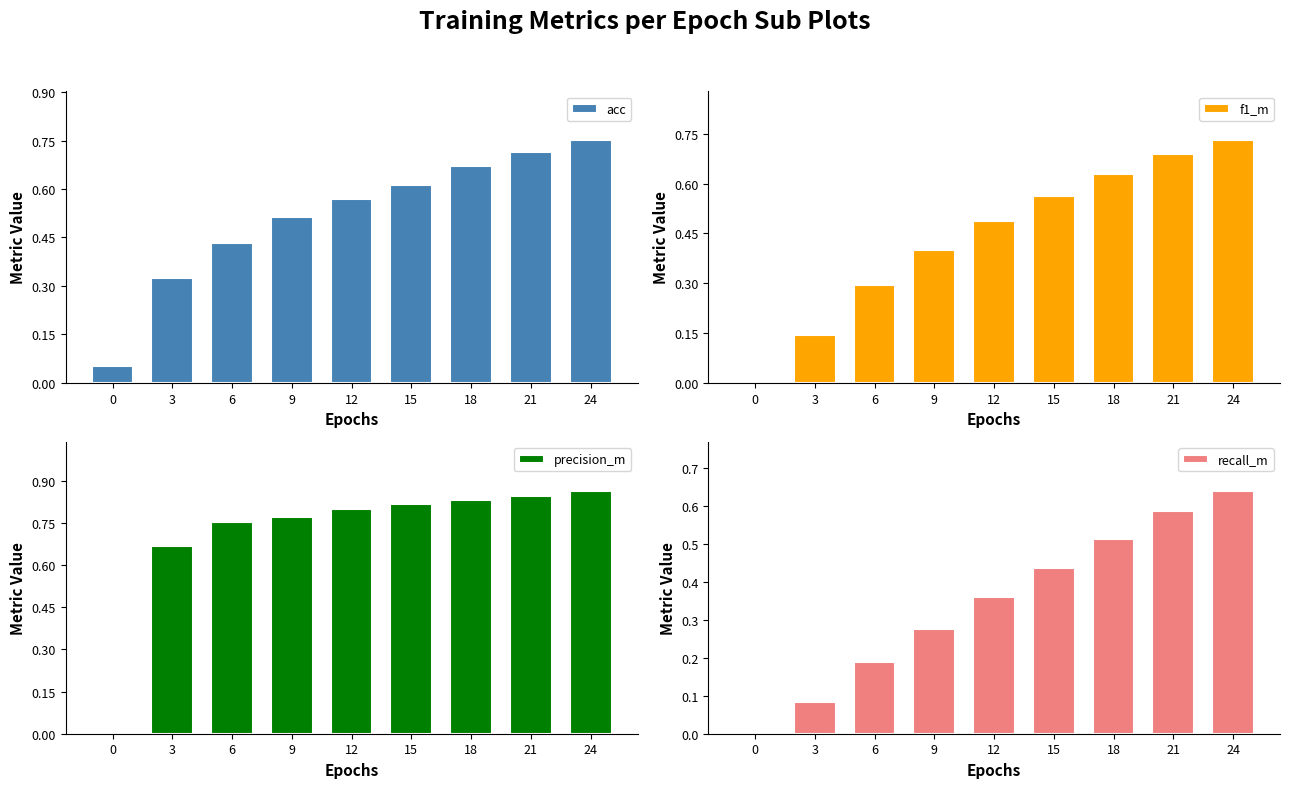

Between 6 and 9, which is larger?

9